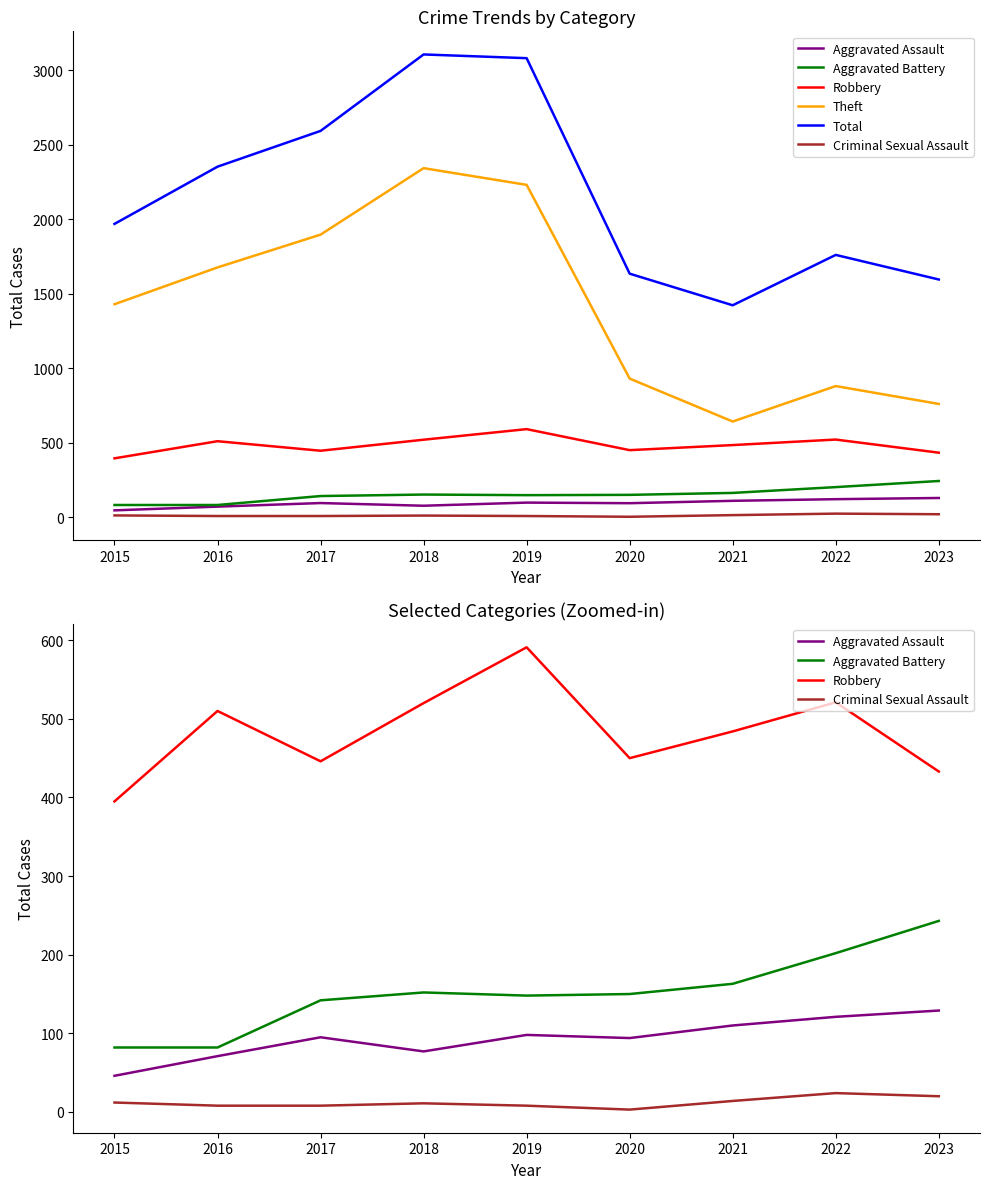

What are all the series names shown in the legend?

Aggravated Assault, Aggravated Battery, Robbery, Theft, Total, Criminal Sexual Assault